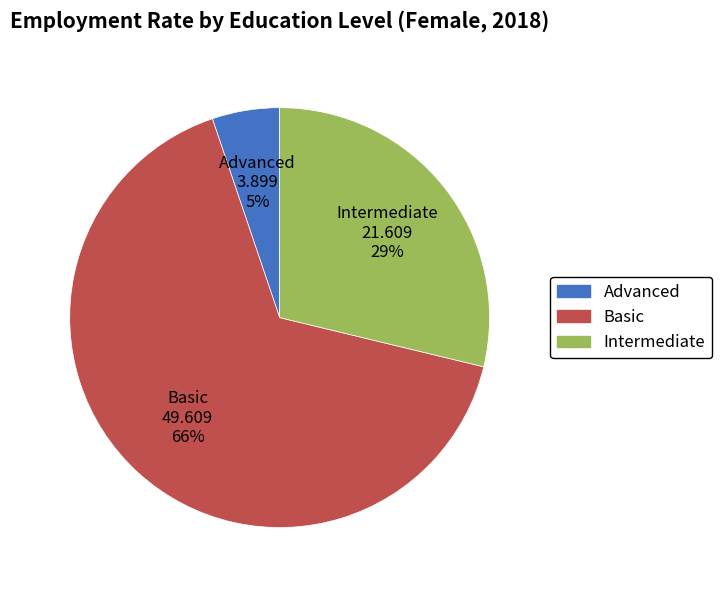

Is there any slice that represents more than half of the pie?

Yes